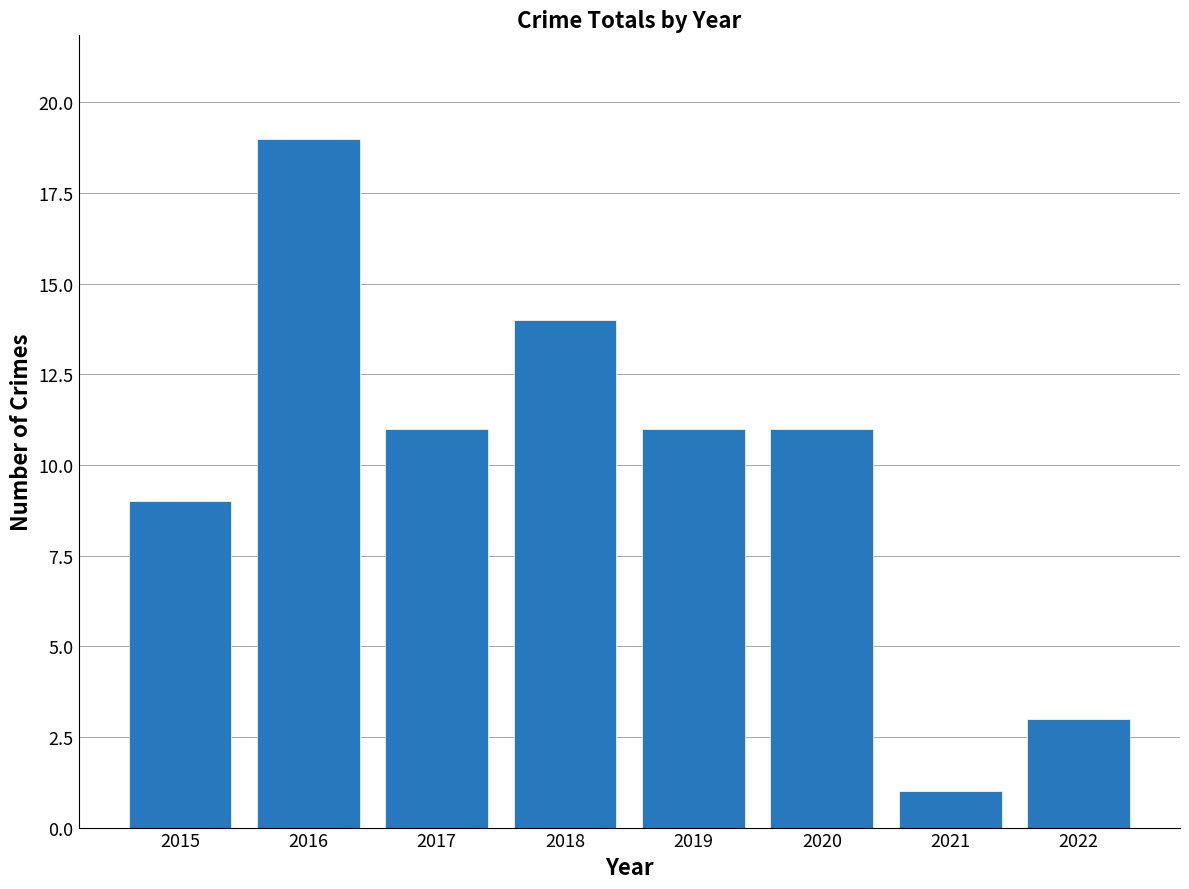

Is it true that the value at 2020 is 6?

False